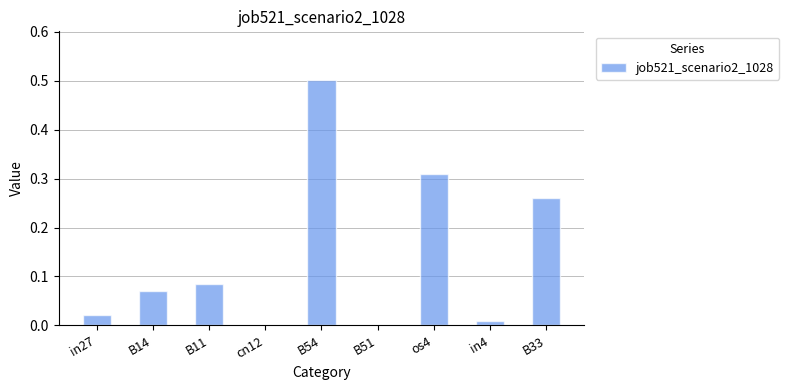

Which category has the highest value across all series?

B54